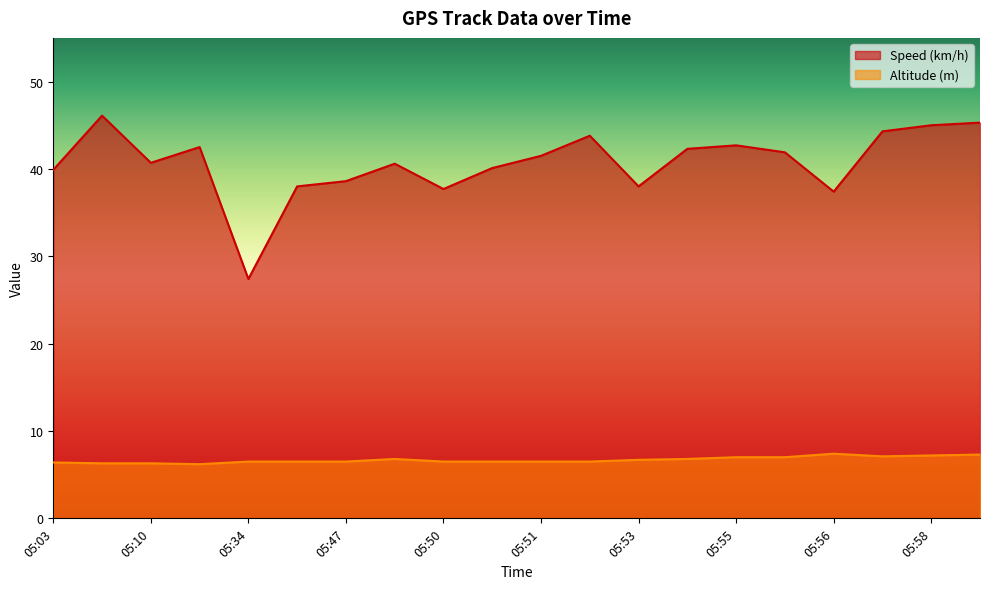

True or false: Speed (km/h) and Altitude (m) cross at least once.

False